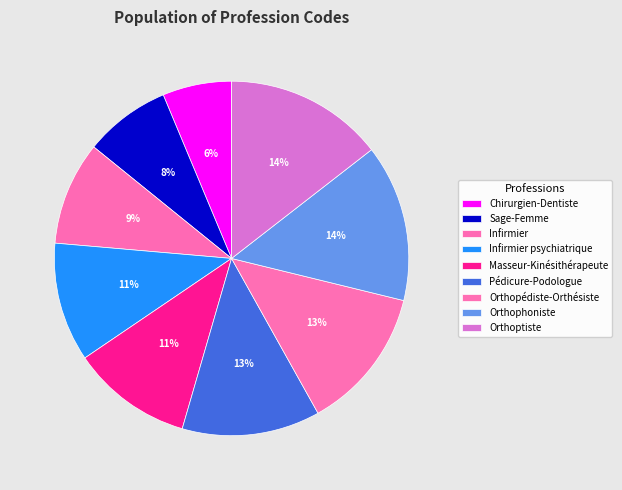

How many slices are in this pie chart?

9